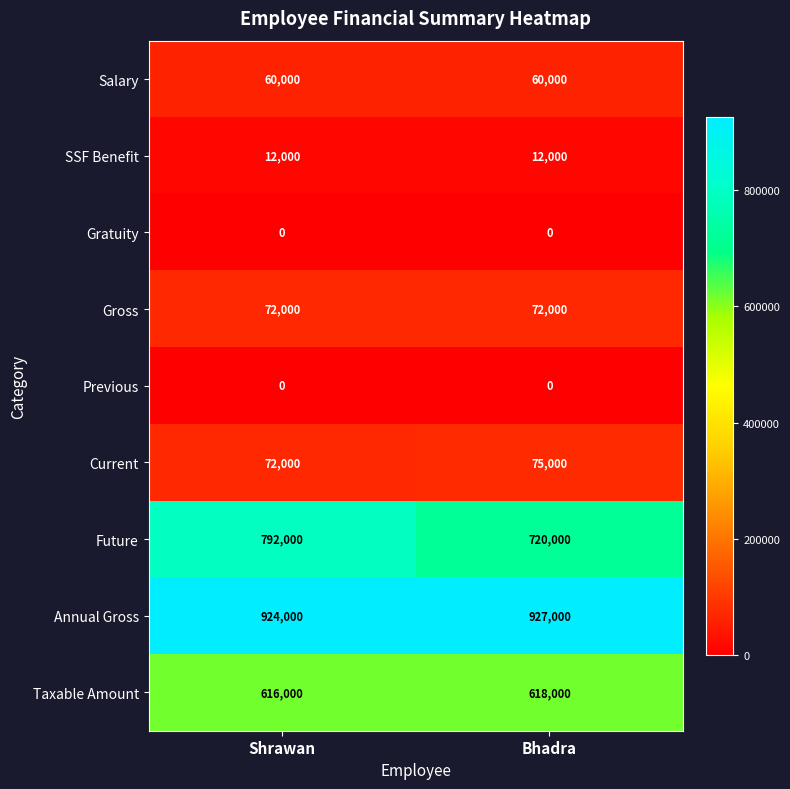

Is it true that Annual Gross equals 1240196 at Bhadra?

False